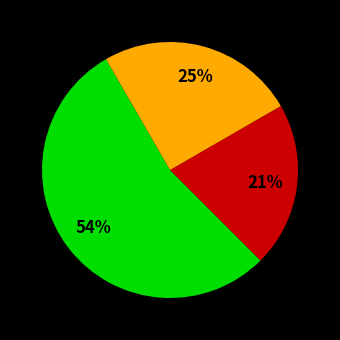

Does any single category account for the majority?

Yes